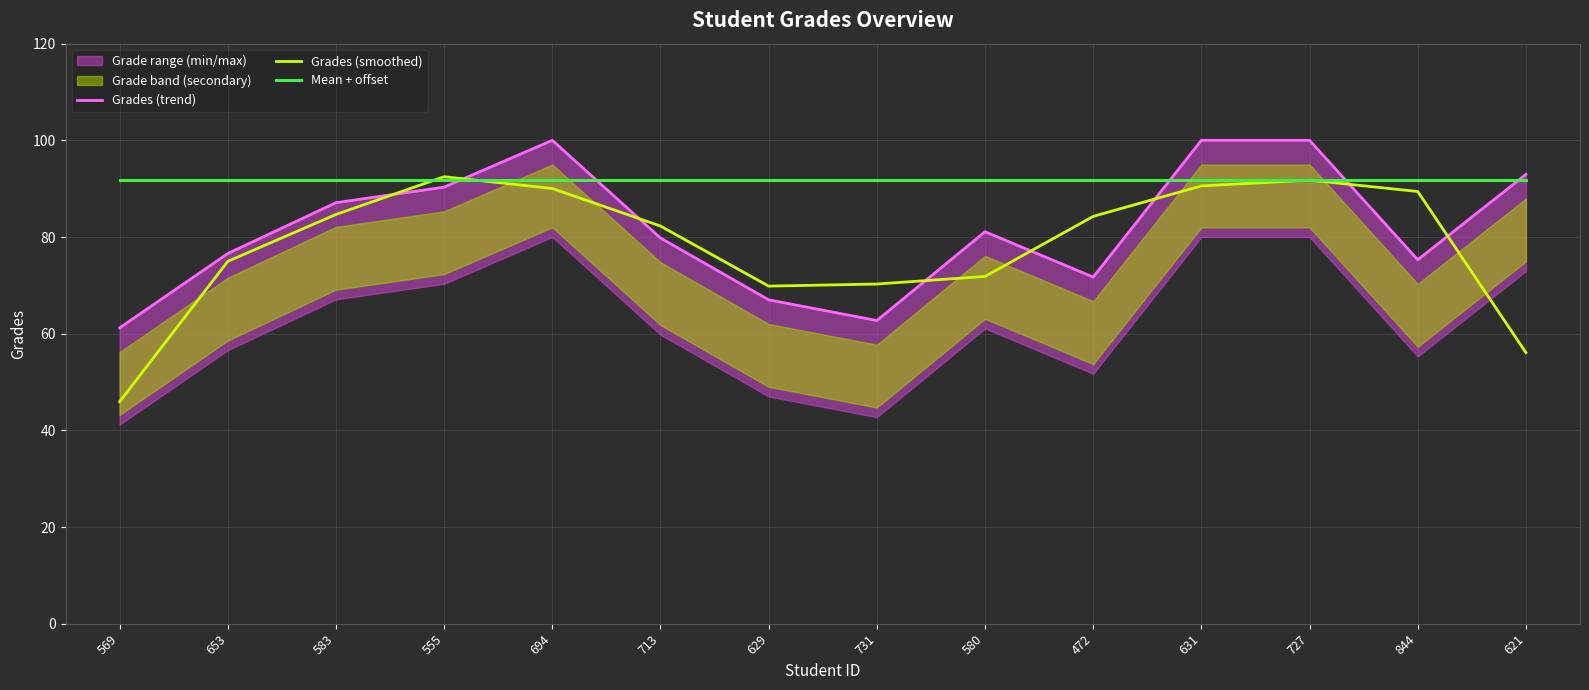

Is the value of Grades (smoothed) at 731 greater than the value of Grades (trend) at 653?

No